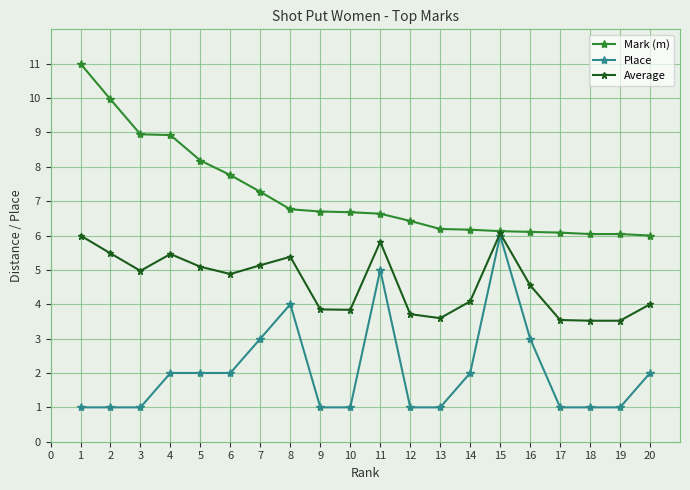

What is the spread (max minus min) of values at 1?

10.0